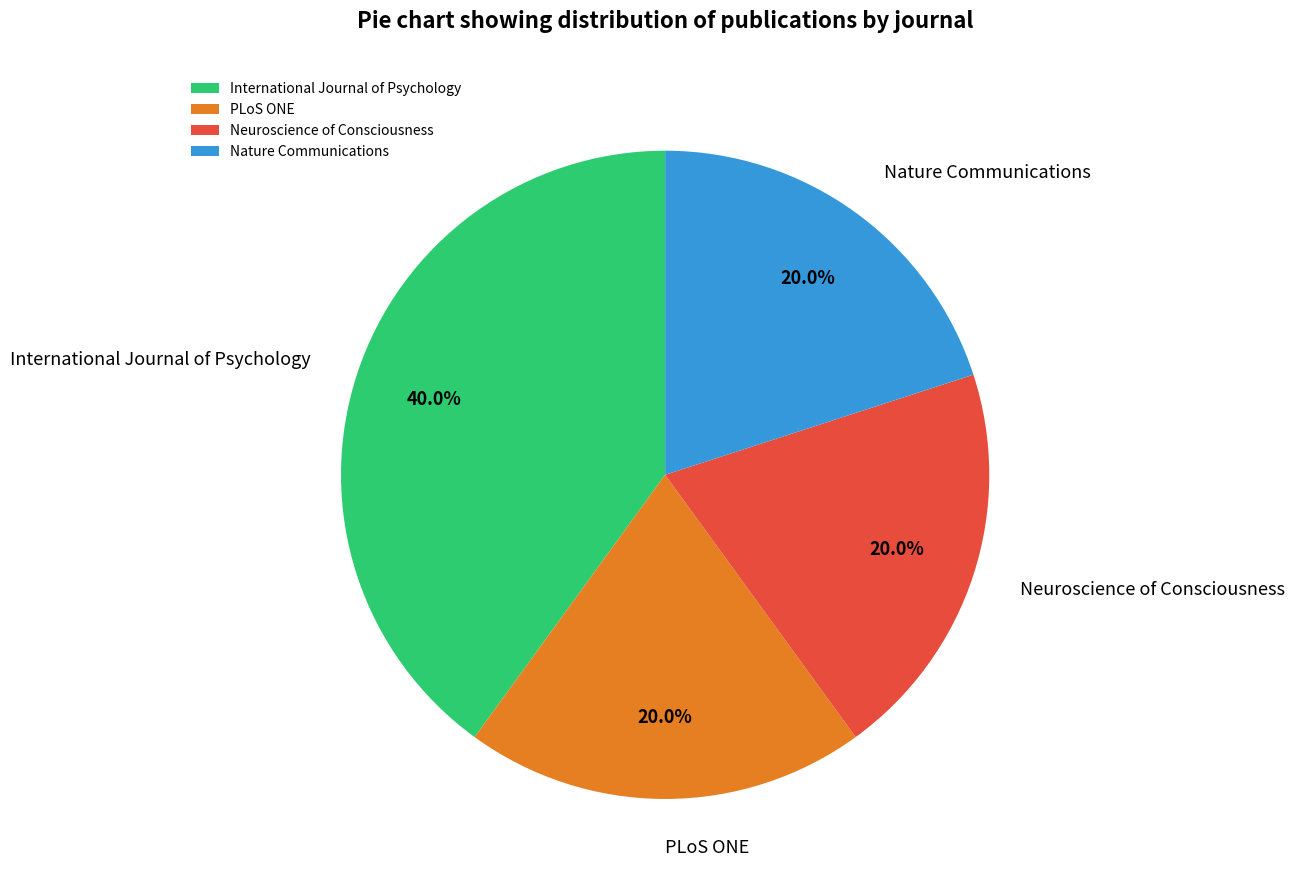

What percentage is the PLoS ONE slice, to the nearest percent?

20%